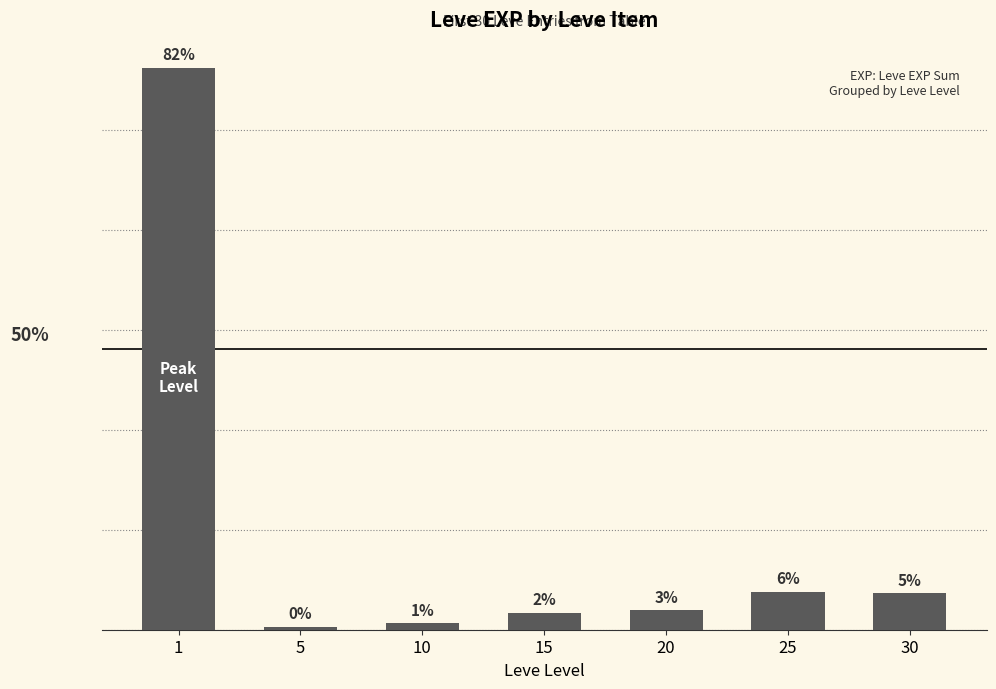

Reading left to right, transcribe all the data shown in this chart.

2811	14	32	85	98	191	182